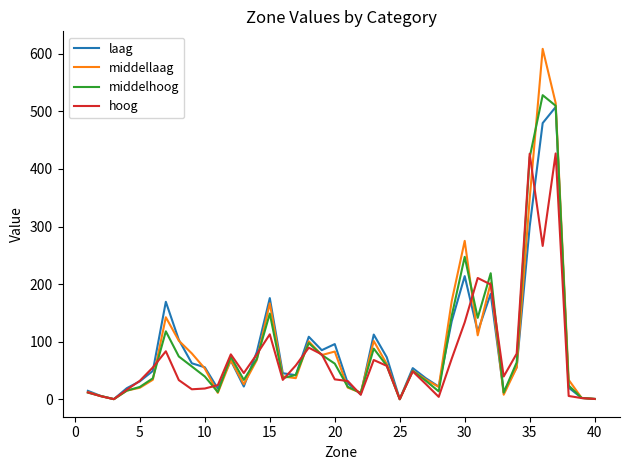

Which series has the largest range (max minus min)?

middellaag